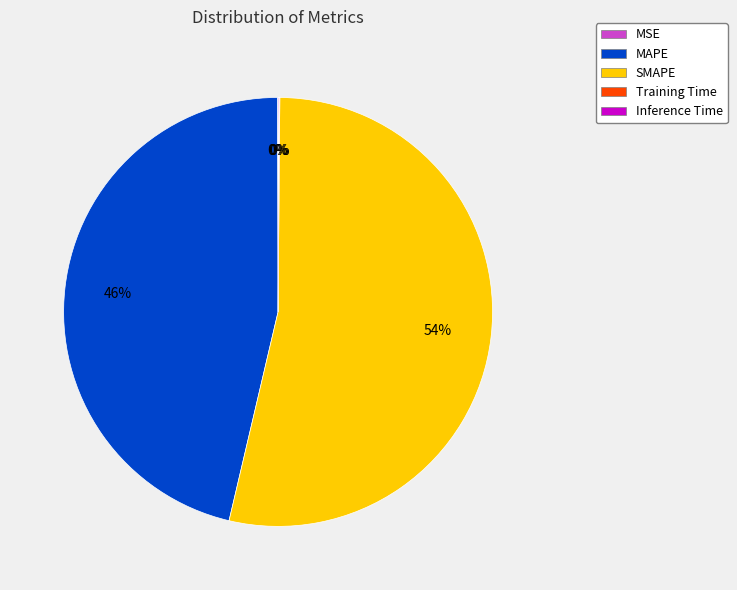

To the nearest percent, what percentage of the pie is SMAPE?

54%